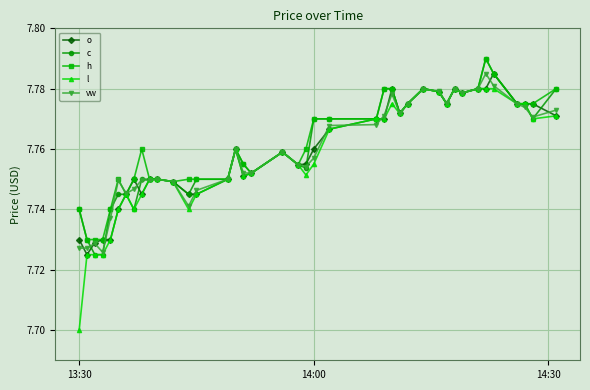

How many lines are shown in the chart?

5